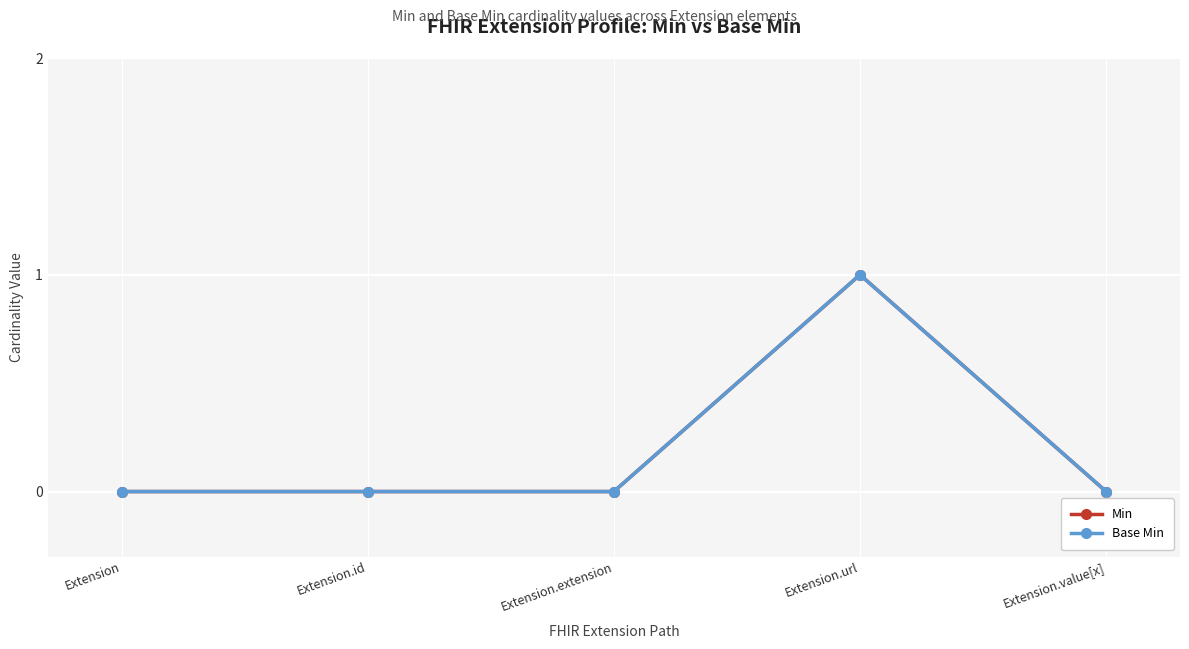

Rank the categories by Base Min value from lowest to highest.

Extension, Extension.id, Extension.extension, Extension.value[x], Extension.url